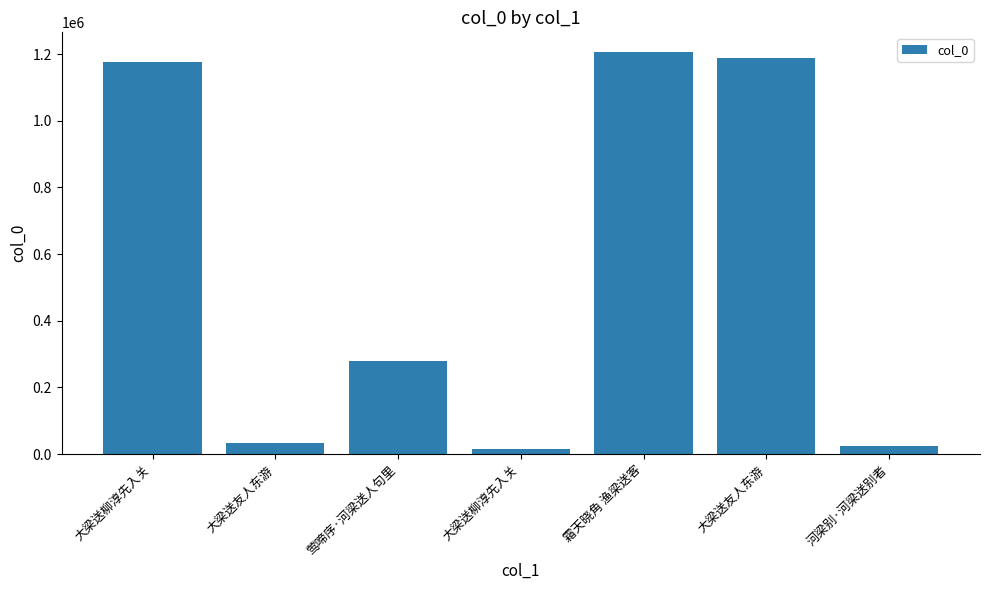

List the labels in order of value, smallest first.

大梁送柳淳先入关, 河梁别·河梁送别者, 大梁送友人东游, 莺啼序·河梁送人句里, 大梁送柳淳先入关, 大梁送友人东游, 霜天晓角 渔梁送客